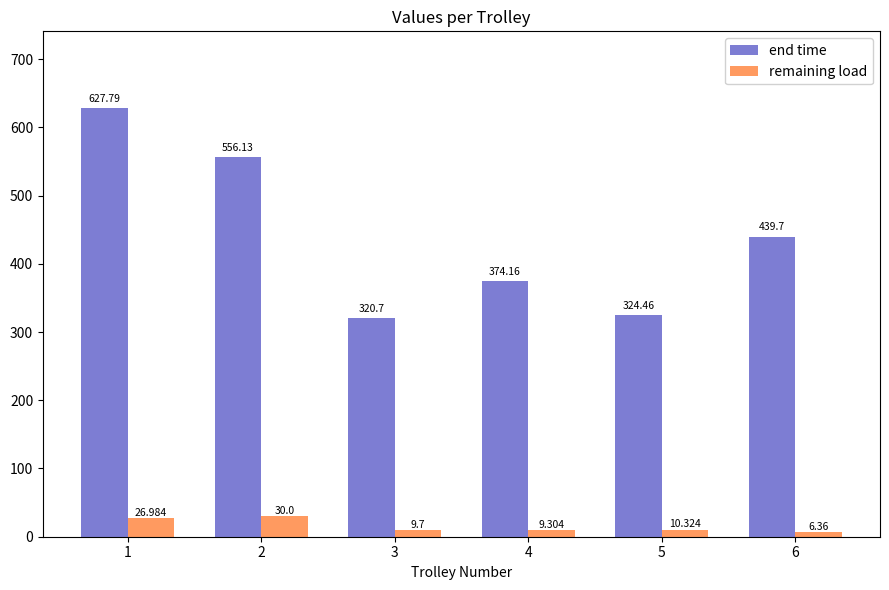

What are all the series names shown in the legend?

end time, remaining load